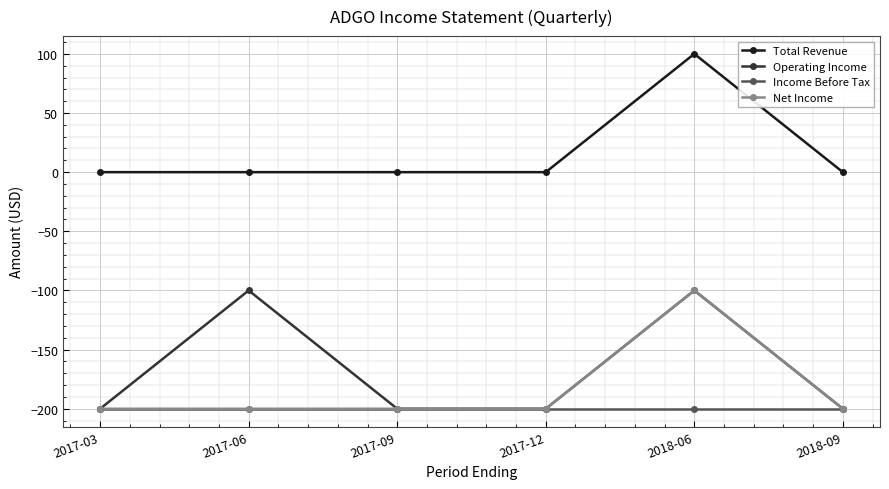

What are all the series names shown in the legend?

Total Revenue, Operating Income, Income Before Tax, Net Income